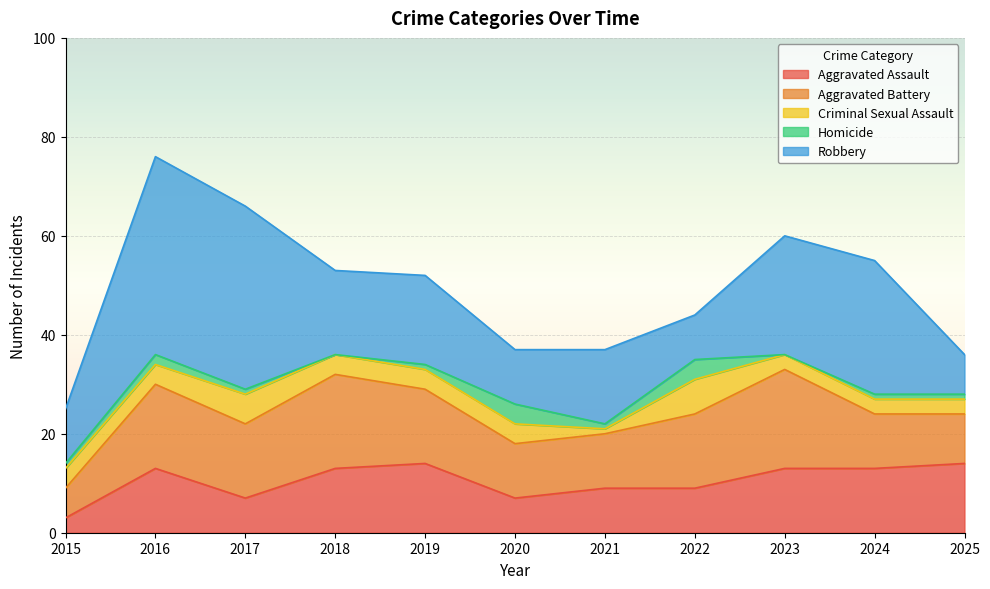

At which category is the sum across all series the highest?

2016